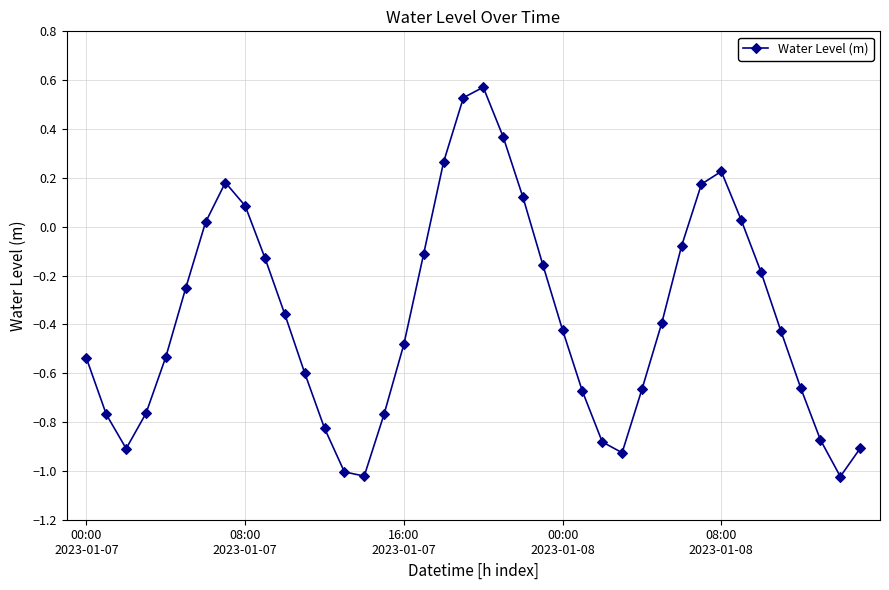

How many points are higher than both their immediate neighbors (excluding endpoints)?

3